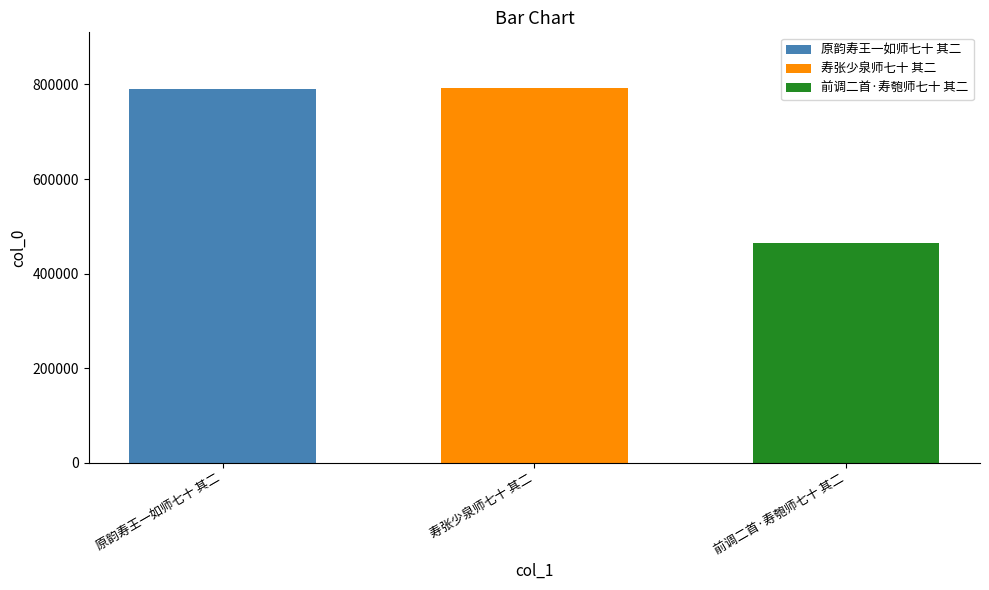

Rank the categories by 寿张少泉师七十 其二 value from highest to lowest.

寿张少泉师七十 其二